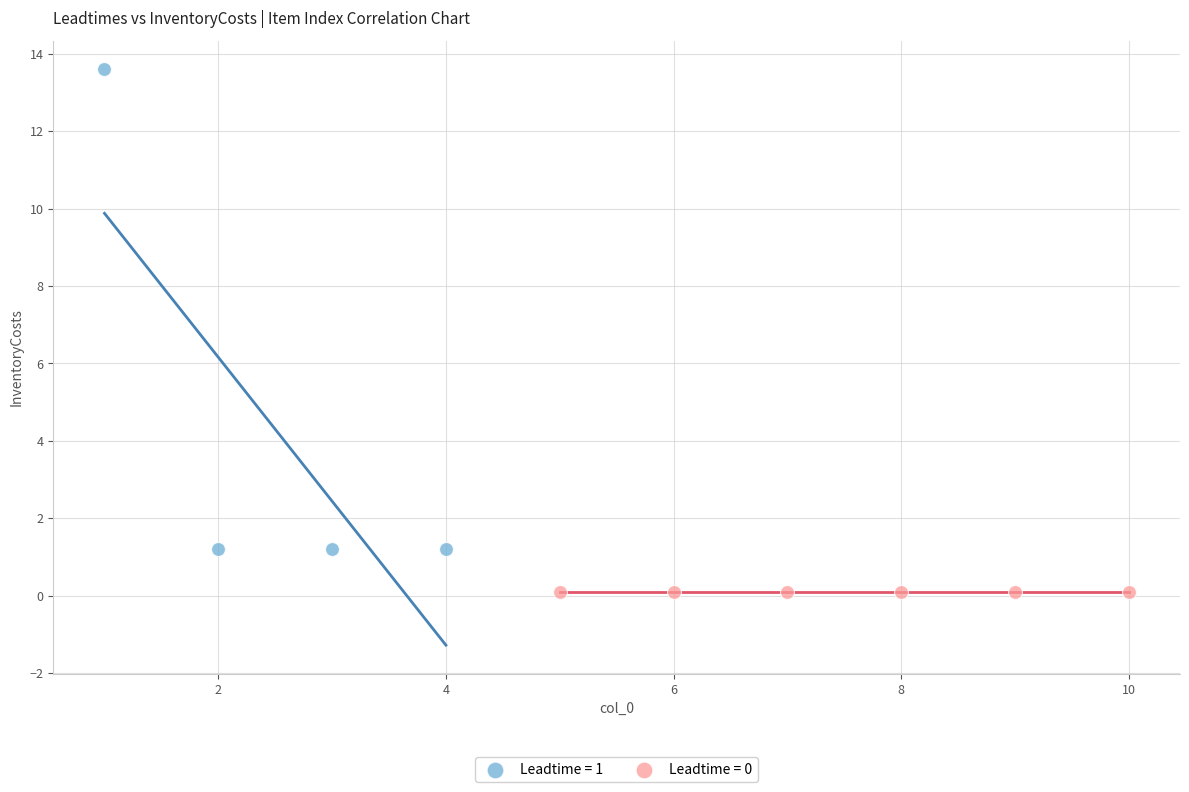

Which series reaches the maximum Y coordinate?

Leadtime = 1